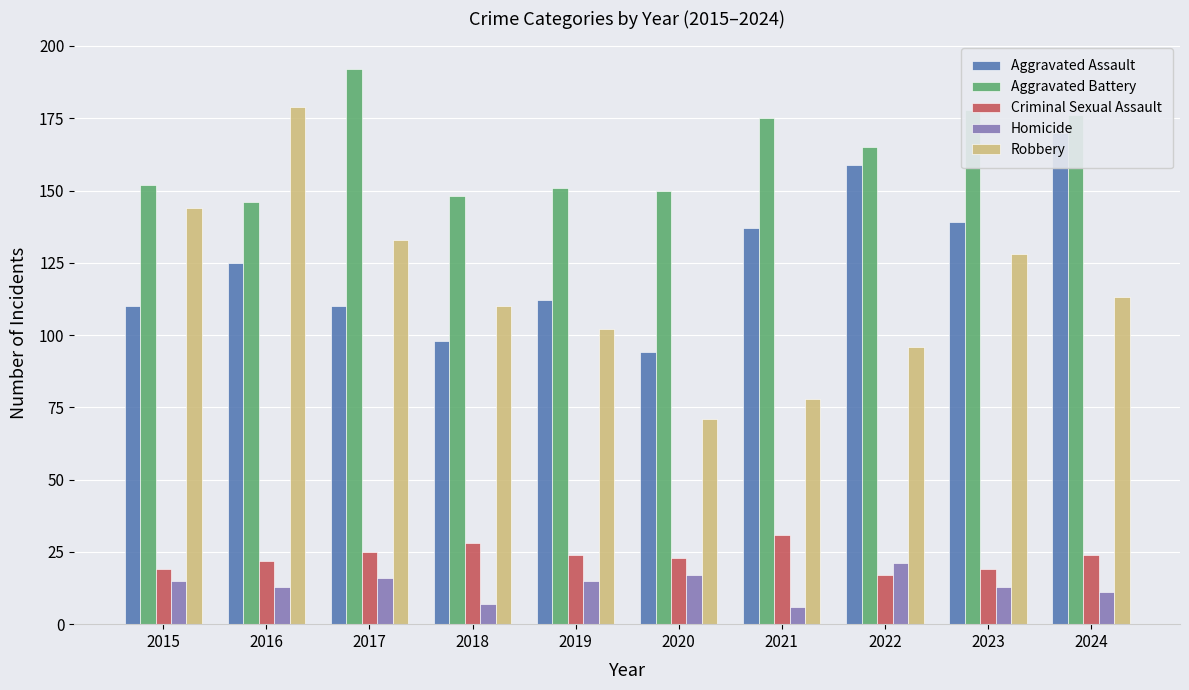

How many bars are there in each group?

5